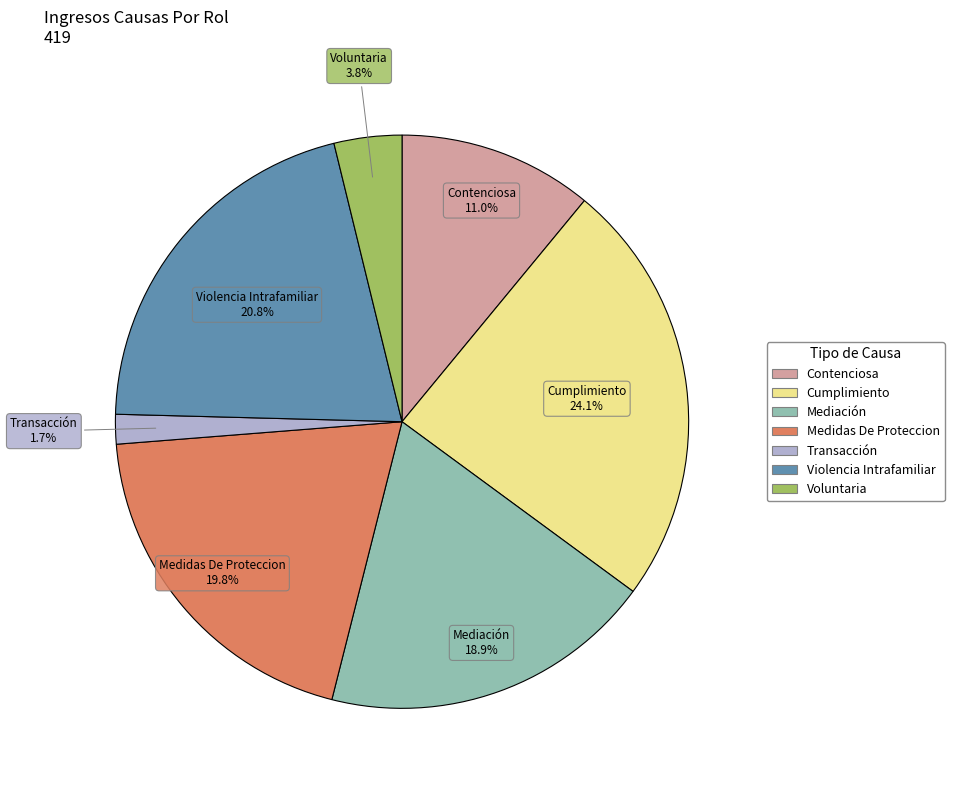

What percentage is NOT represented by Violencia Intrafamiliar?

79.2%